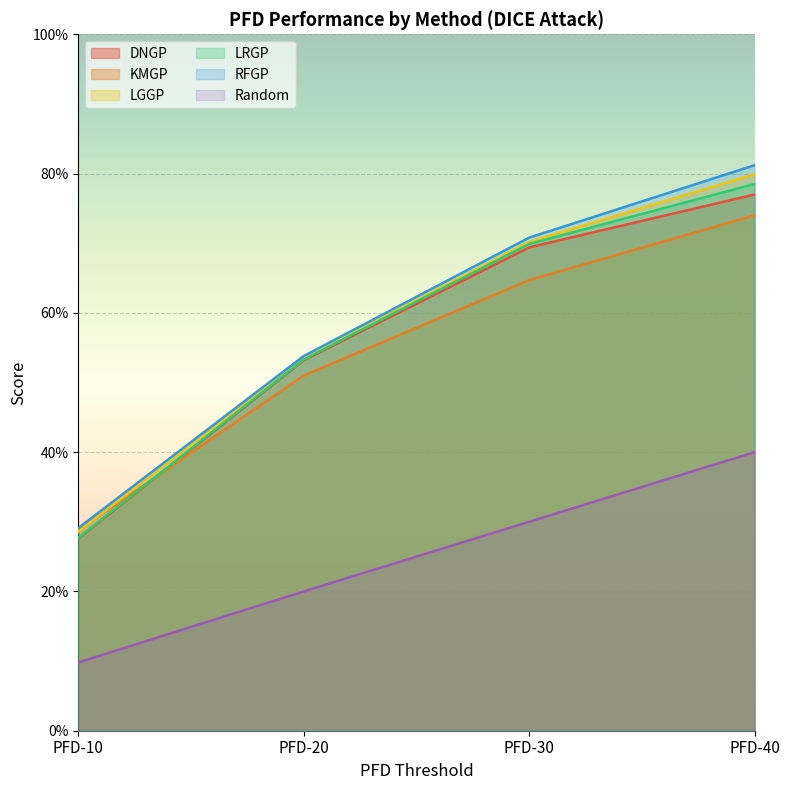

After their last crossing, which series has the higher values: KMGP or LRGP?

LRGP